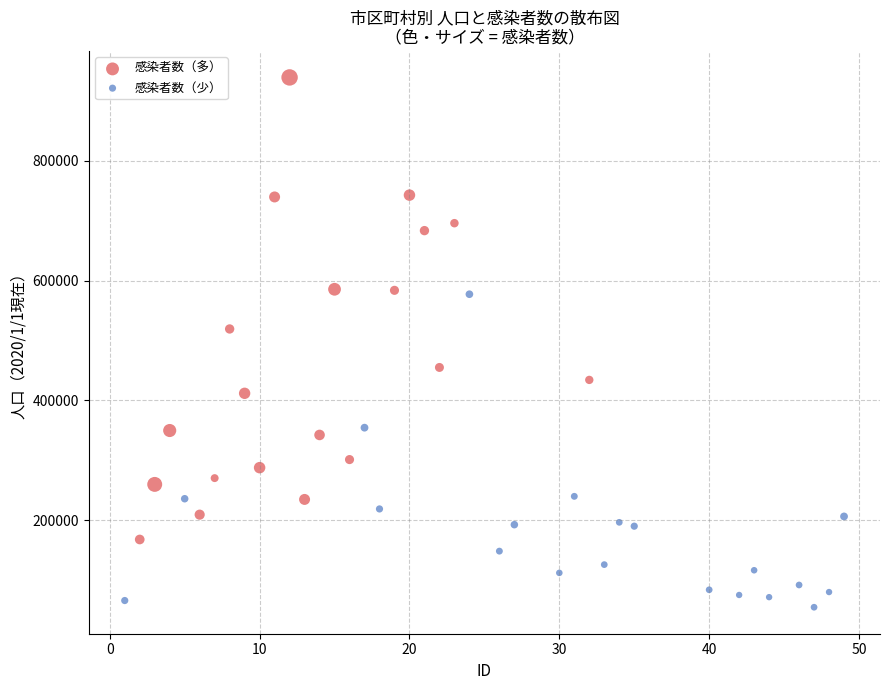

Which series reaches the minimum Y coordinate?

感染者数（少）